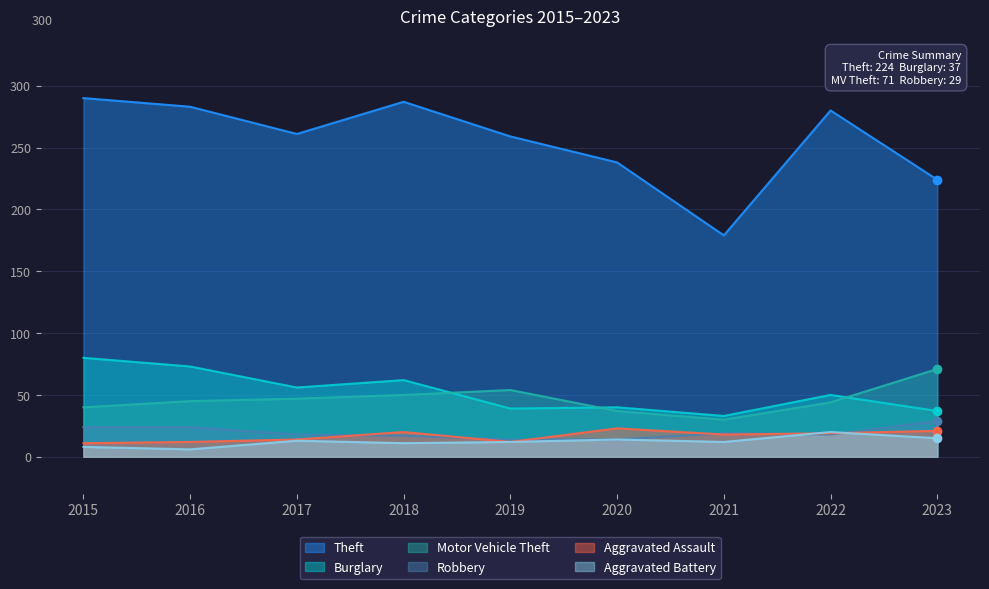

Rank the series at 2023 from lowest to highest value.

Aggravated Battery, Aggravated Assault, Robbery, Burglary, Motor Vehicle Theft, Theft